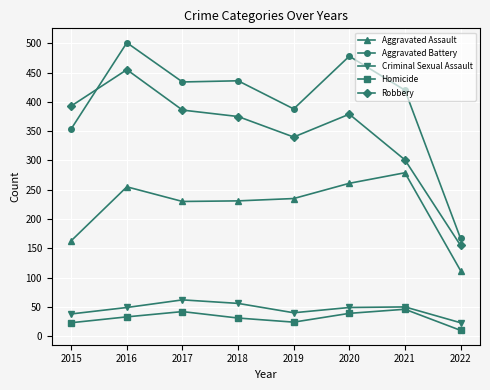

What is the difference between the highest and lowest values at 2016?

468